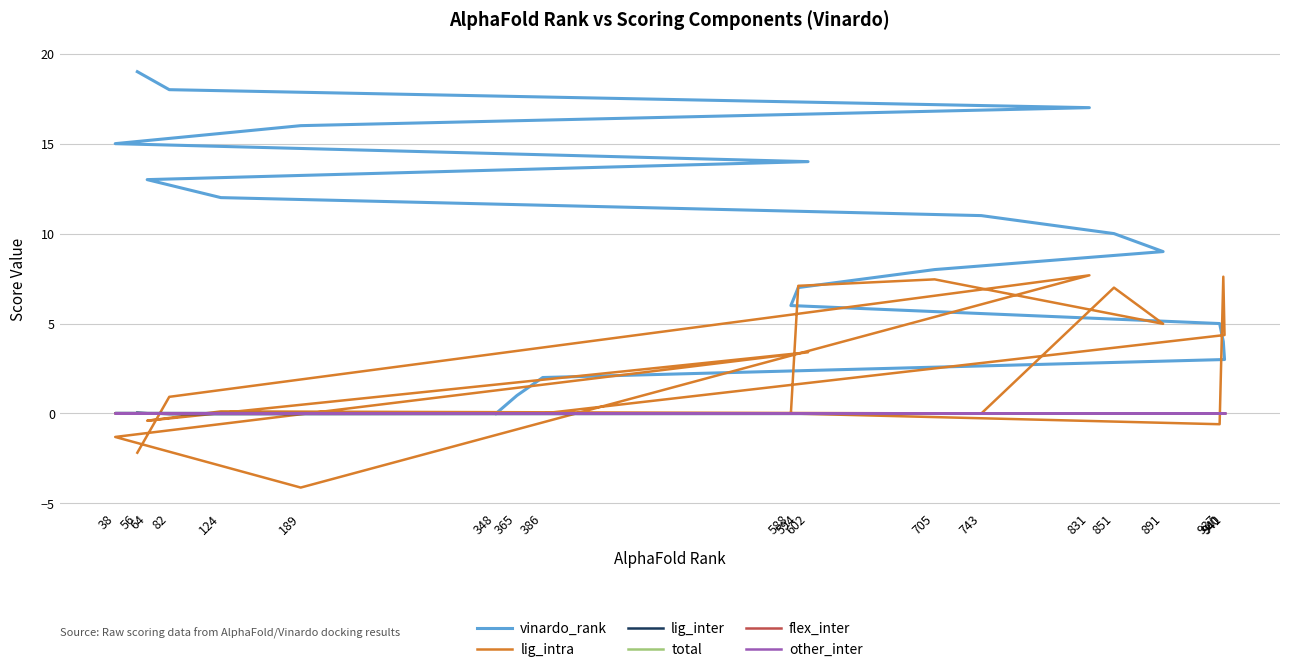

Rank the series at 602 from highest to lowest value.

vinardo_rank, lig_intra, total, flex_inter, other_inter, lig_inter